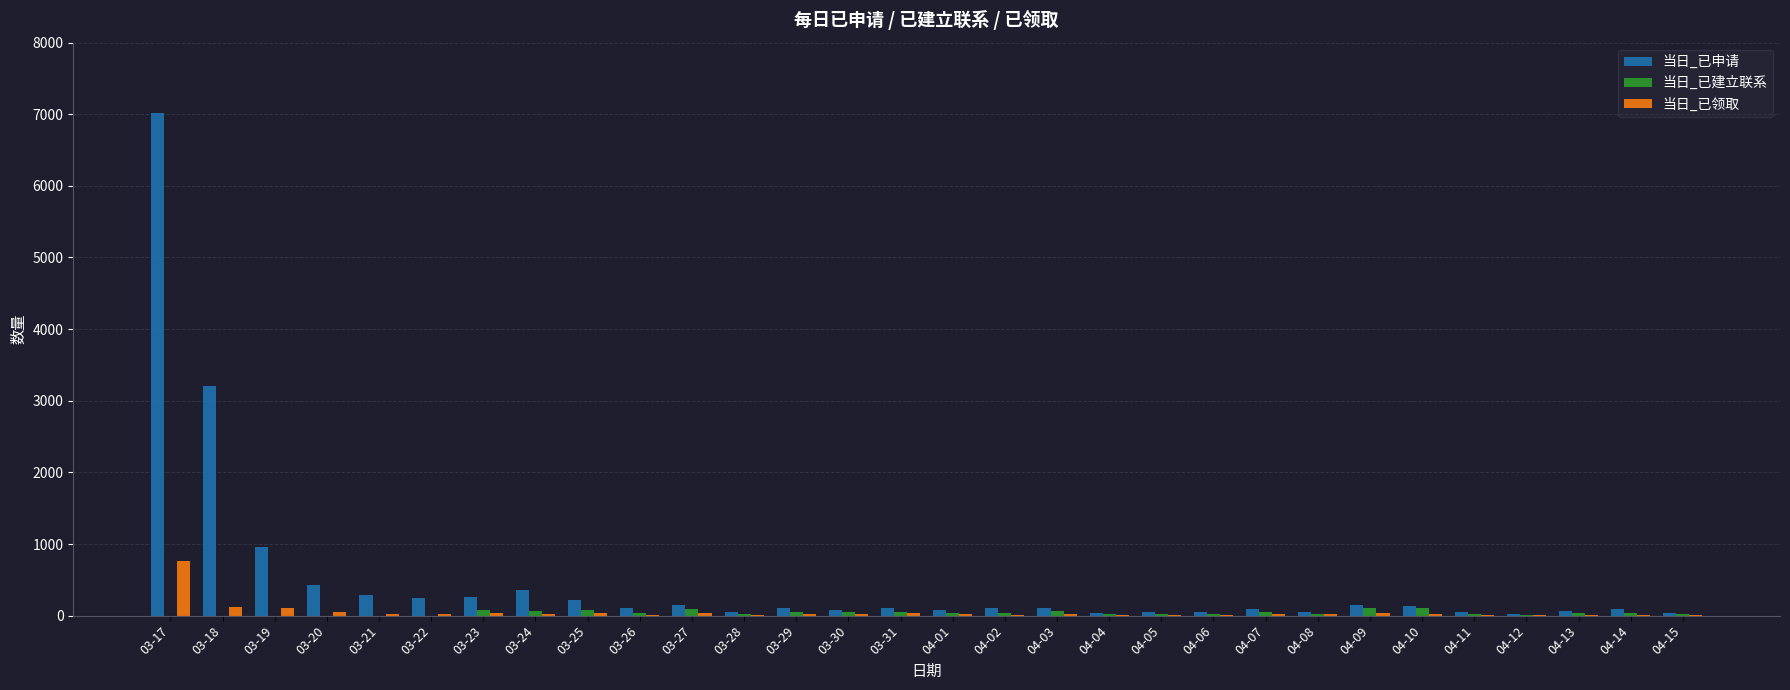

Which series has the largest total across all categories?

当日_已申请